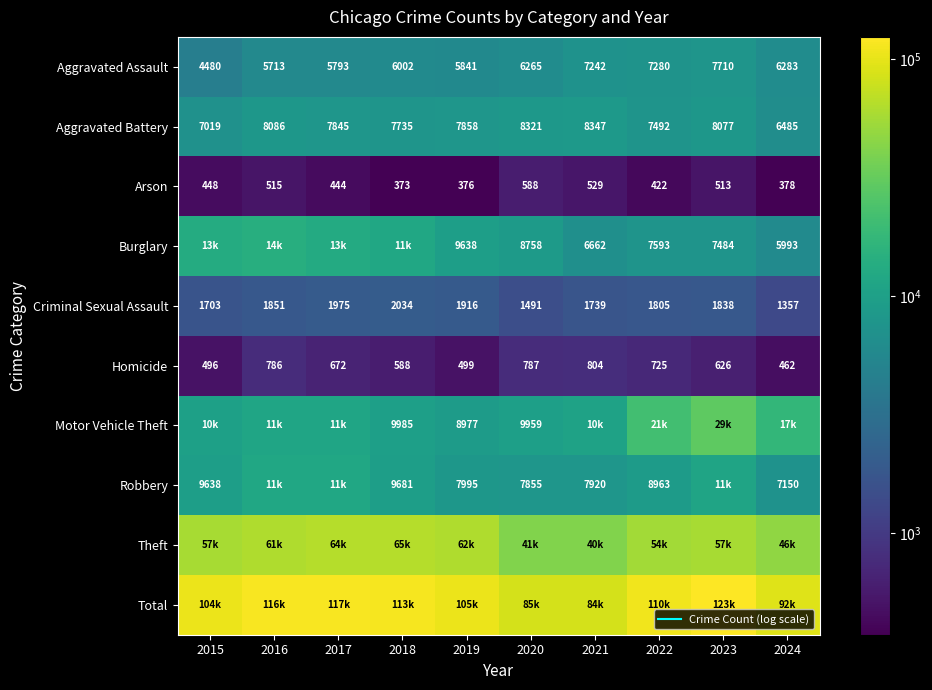

Which category has the highest value in the Theft series?

2018